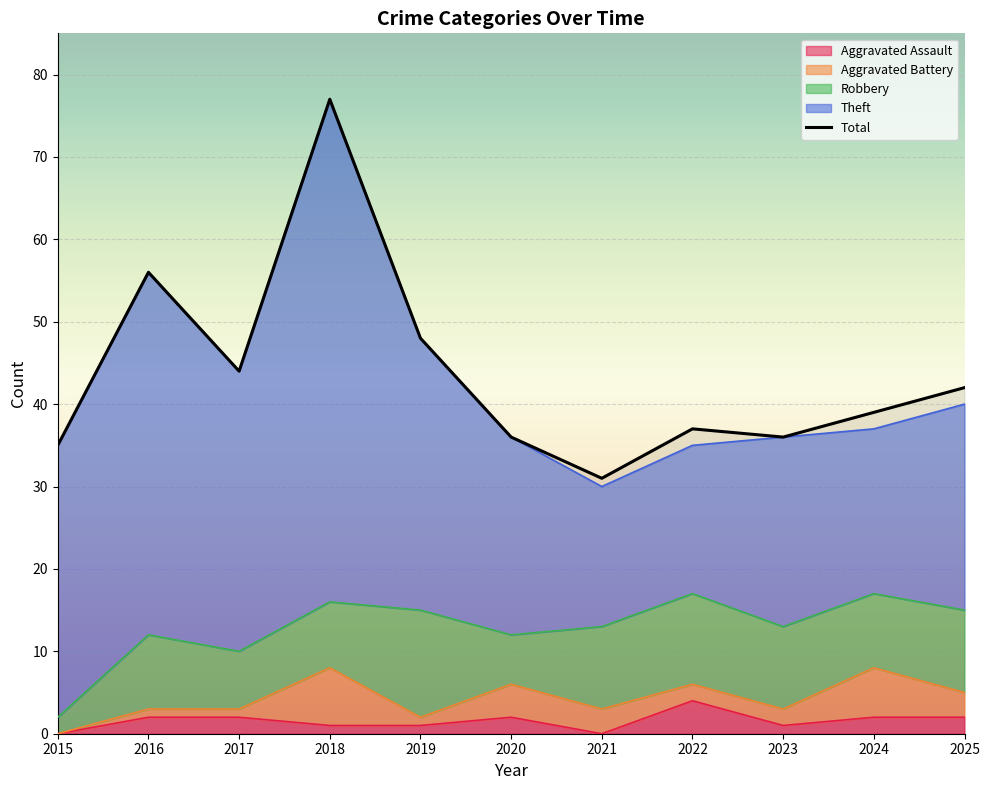

What is the smallest value displayed?

31